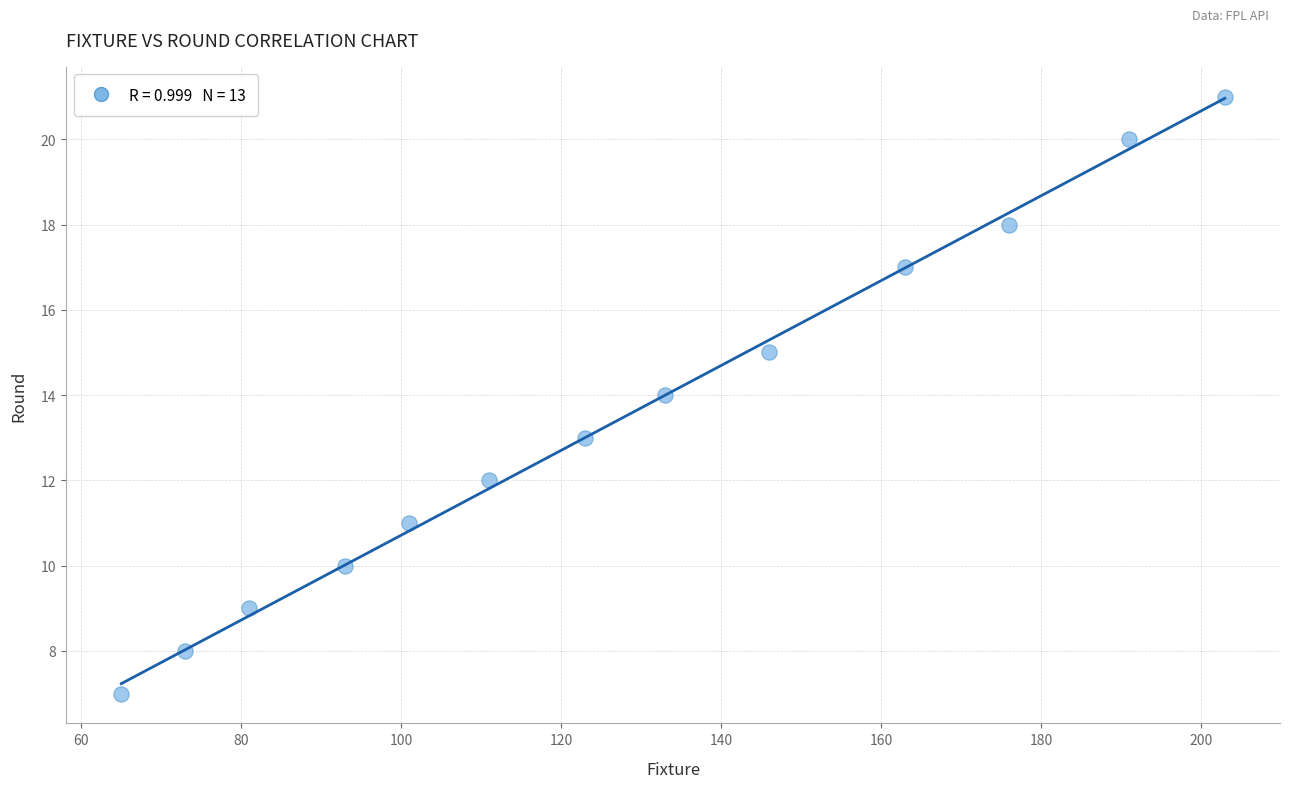

What is the range of Y values (max minus min)?

14